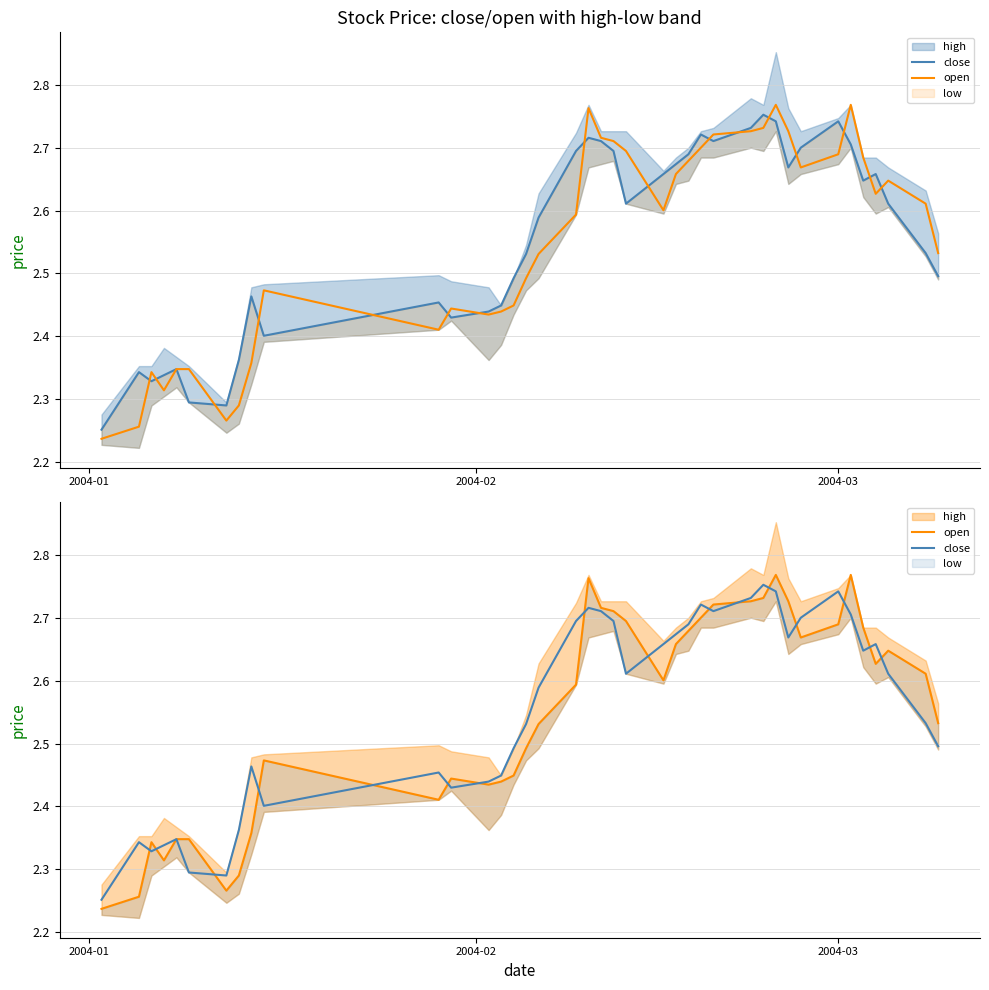

The value of close at 33 is 0.7. True or false?

False